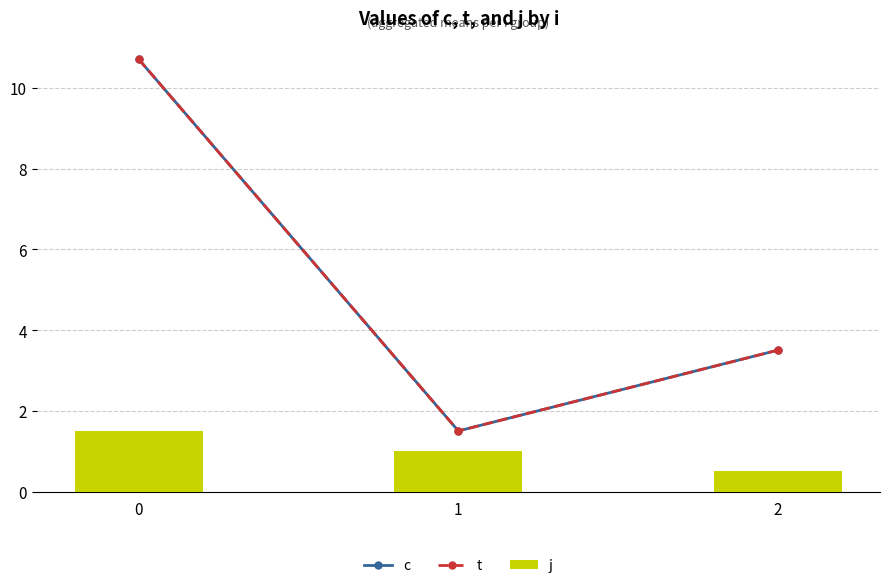

Rank the series by their maximum value, from highest to lowest.

c, t, j